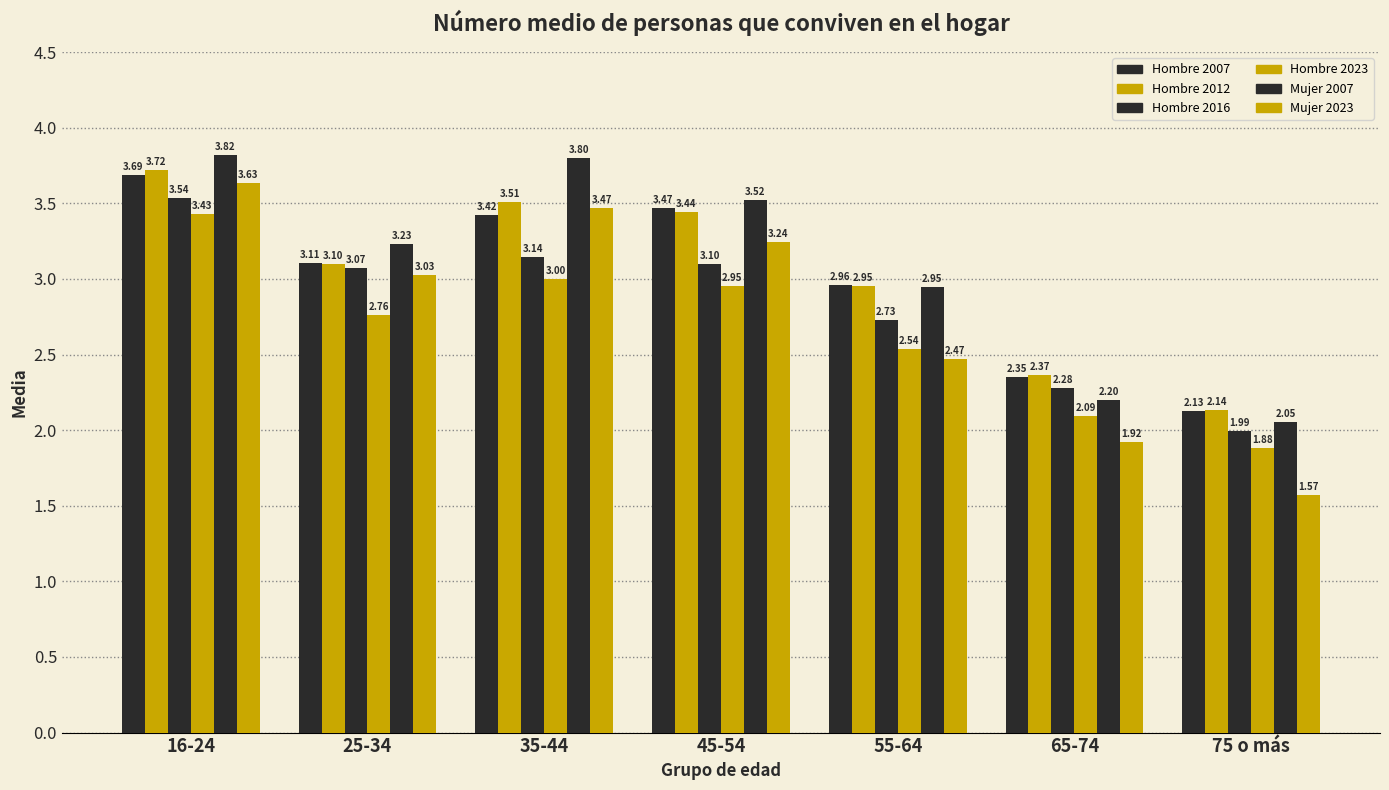

How many values in the Hombre 2012 series exceed 3?

4